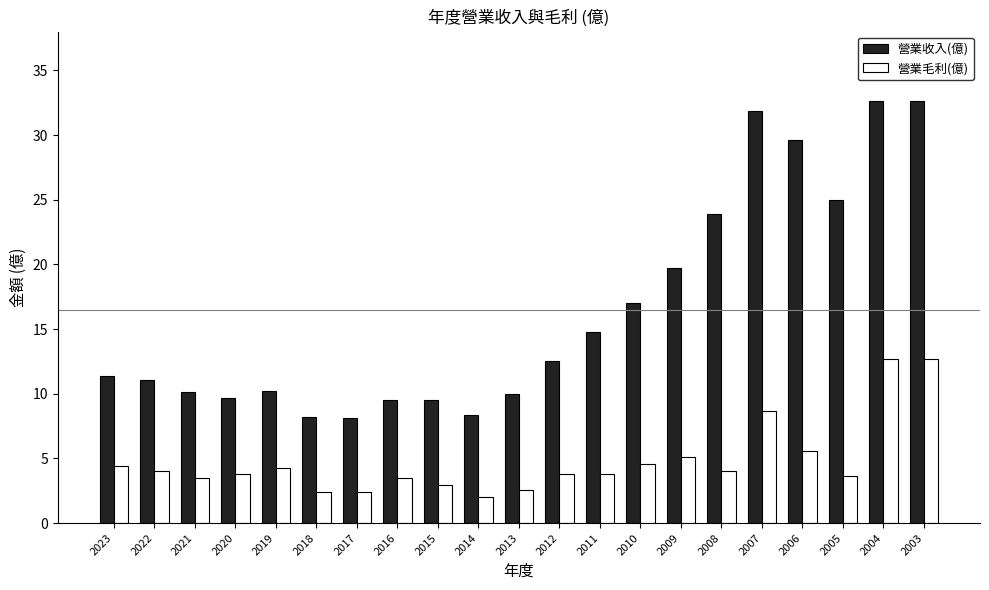

The value of 營業收入(億) at 2009 is 8.2. True or false?

False